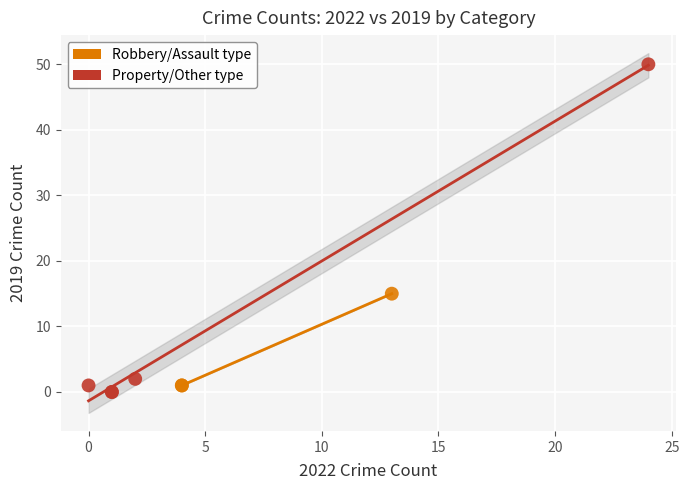

Which series has the largest Y range (max minus min)?

Property/Other type